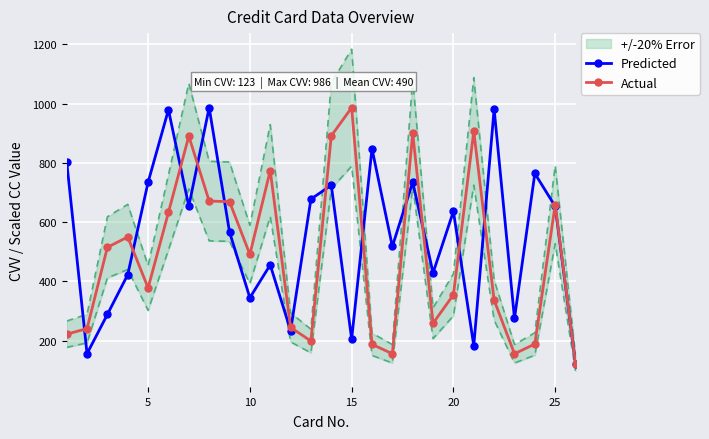

True or false: Predicted has more than 1 points higher than both neighbors.

True